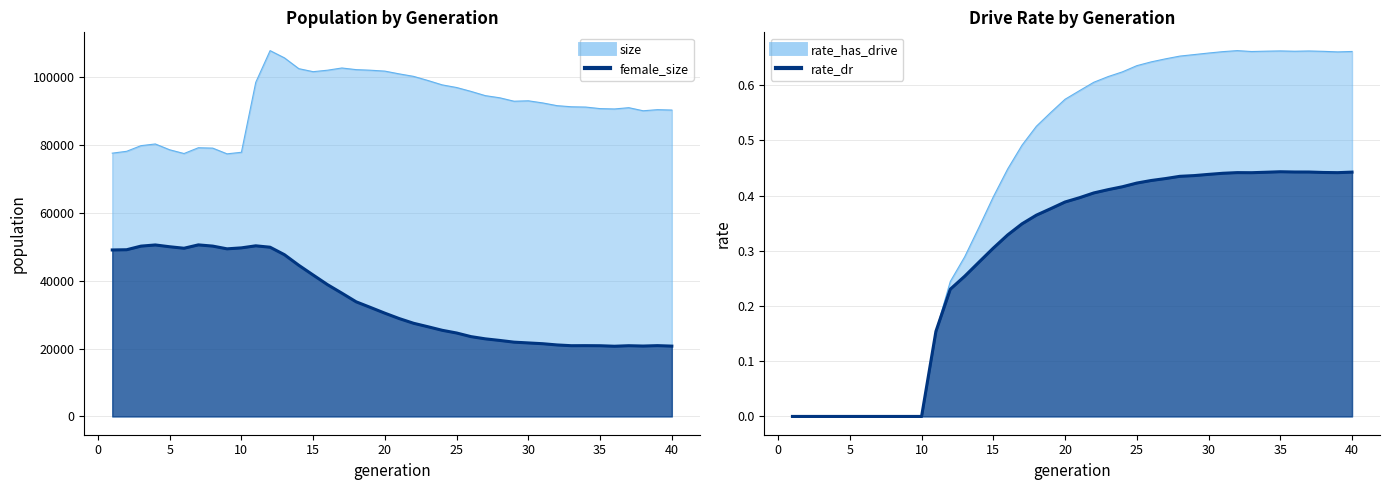

How many interior local valleys does the rate_has_drive series have?

3